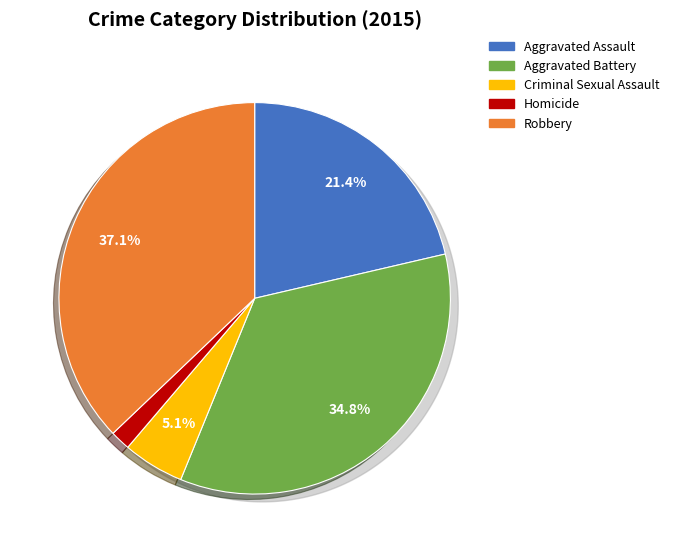

Is Aggravated Assault the majority of the pie?

No